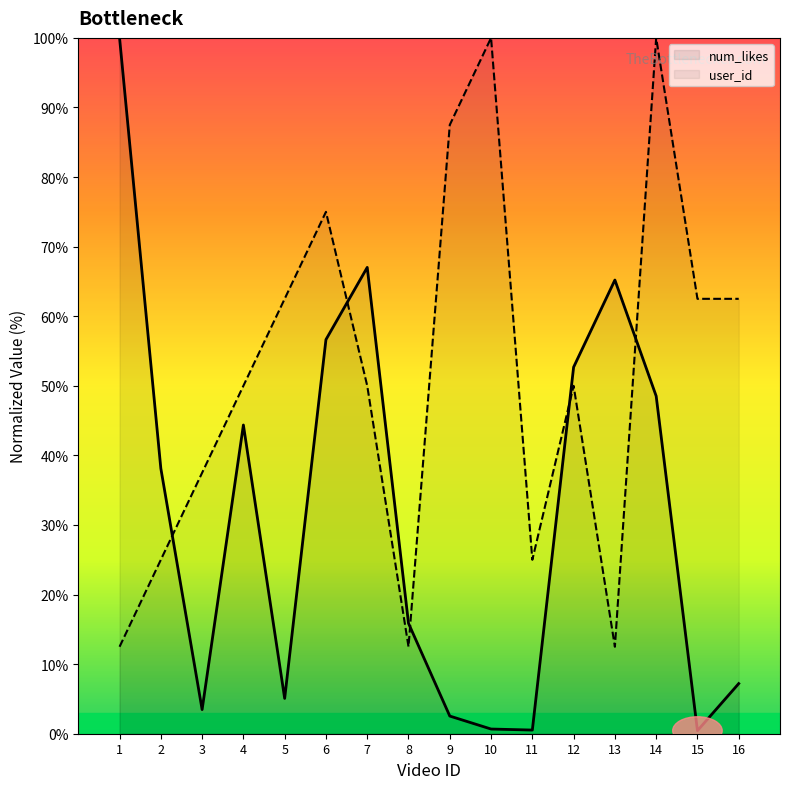

True or false: user_id has more than 0 points higher than both neighbors.

True